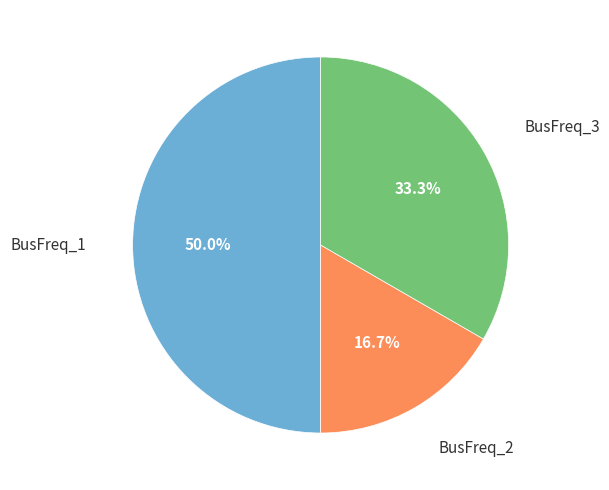

To the nearest percent, what portion does BusFreq_1 represent?

50%